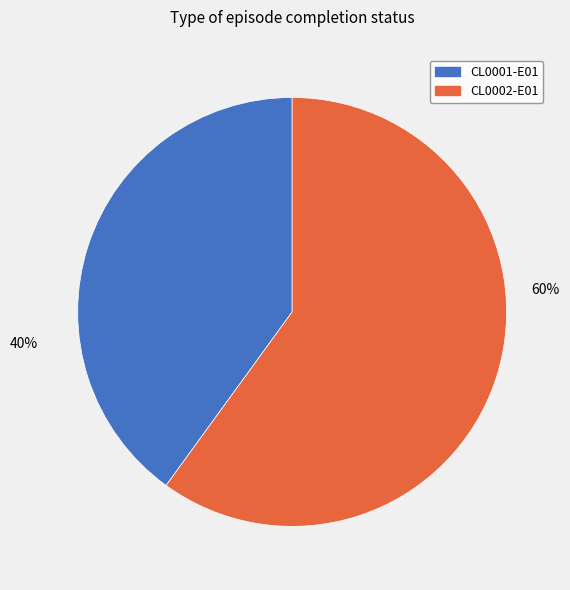

True or false: CL0002-E01 accounts for 60% of the total.

True